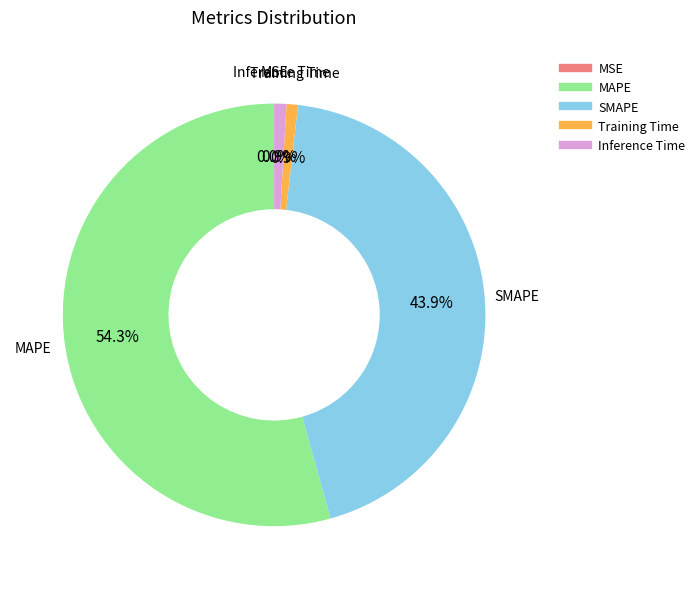

To the nearest percent, what percentage of the pie is Inference Time?

1%